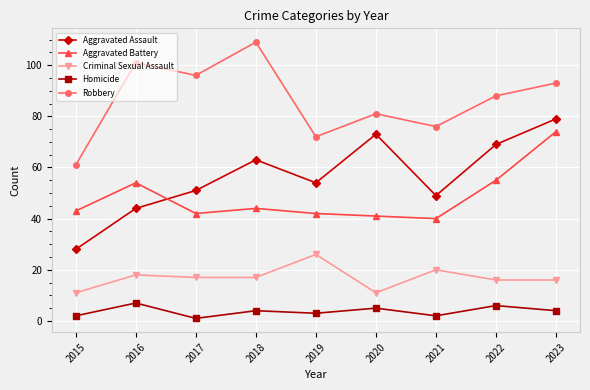

Reading left to right, transcribe all the data shown in this chart.

Aggravated Assault: 2015=28	2016=44	2017=51	2018=63	2019=54	2020=73	2021=49	2022=69	2023=79
Aggravated Battery: 2015=43	2016=54	2017=42	2018=44	2019=42	2020=41	2021=40	2022=55	2023=74
Criminal Sexual Assault: 2015=11	2016=18	2017=17	2018=17	2019=26	2020=11	2021=20	2022=16	2023=16
Homicide: 2015=2	2016=7	2017=1	2018=4	2019=3	2020=5	2021=2	2022=6	2023=4
Robbery: 2015=61	2016=101	2017=96	2018=109	2019=72	2020=81	2021=76	2022=88	2023=93